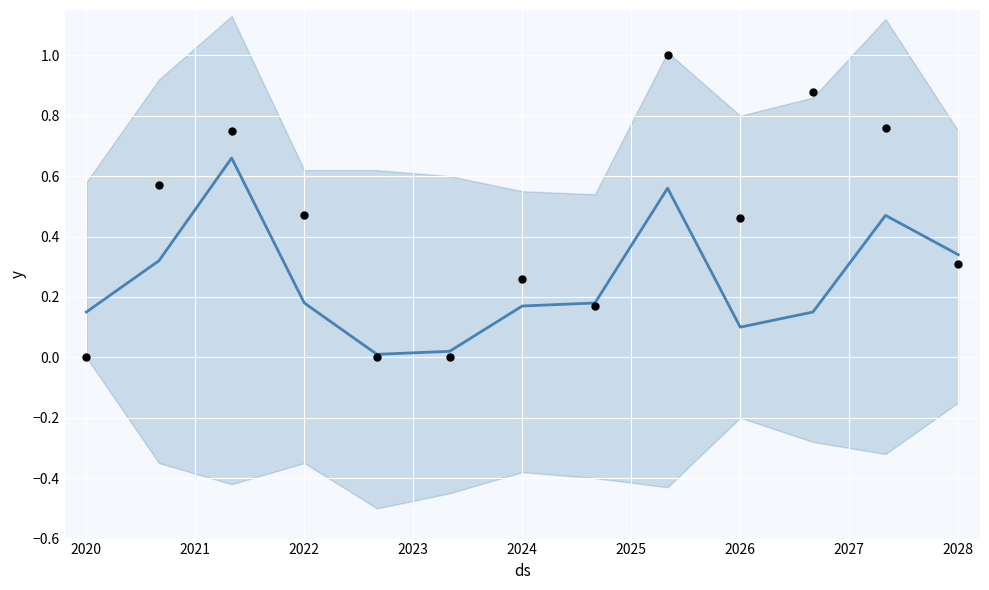

Which series contains the highest Y value?

Observed